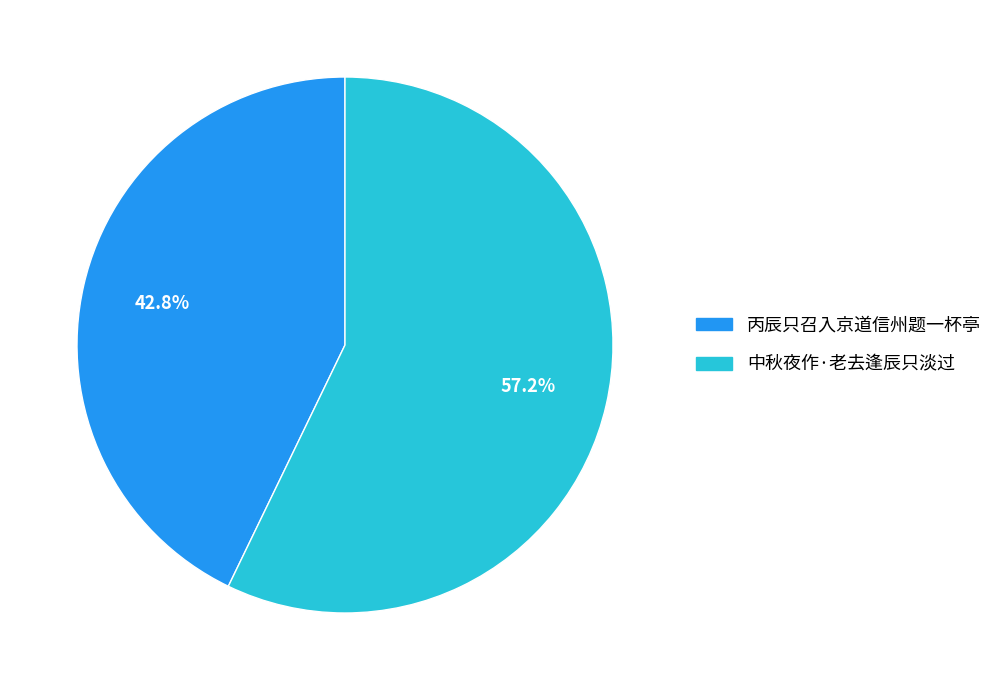

What percentage is NOT represented by 丙辰只召入京道信州题一杯亭?

57.2%